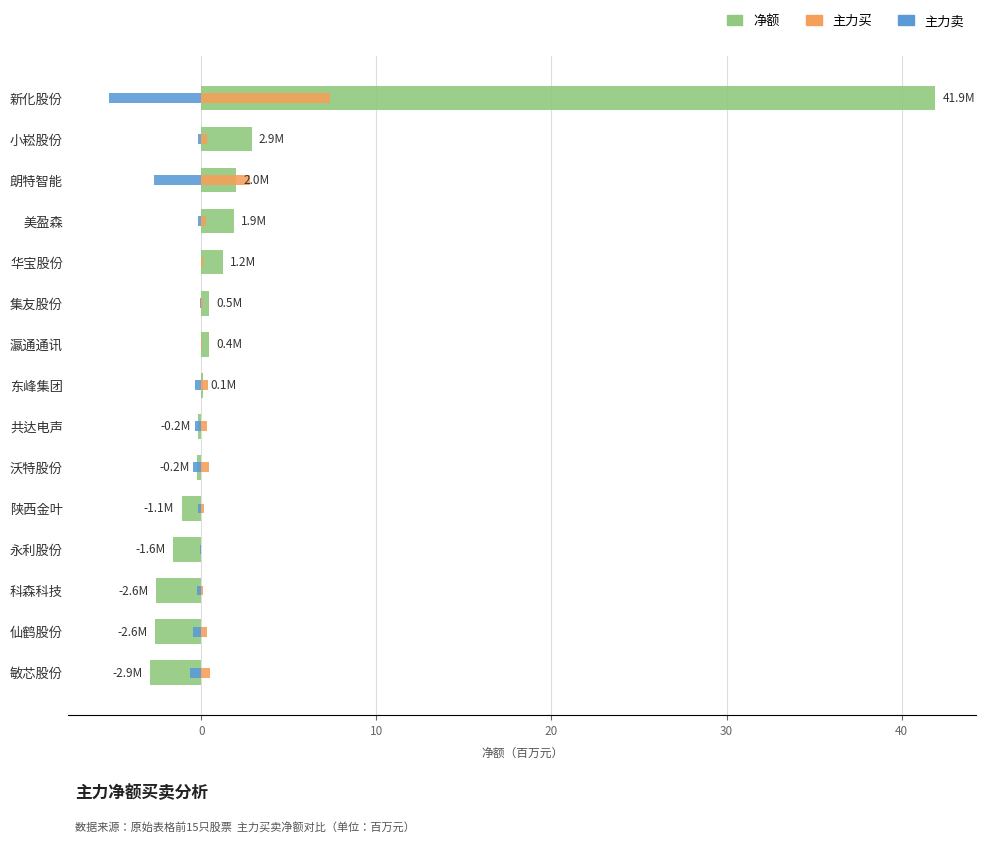

Reading left to right, transcribe all the data shown in this chart.

净额: 41.9	2.9	2.0	1.9	1.2	0.5	0.4	0.1	-0.2	-0.2	-1.1	-1.6	-2.6	-2.6	-2.9
主力买: 7.4	0.3	2.8	0.3	0.1	0.1	0.0	0.4	0.4	0.4	0.1	0.0	0.1	0.3	0.5
主力卖: -5.3	-0.2	-2.7	-0.2	-0.0	-0.1	-0.0	-0.4	-0.4	-0.4	-0.2	-0.1	-0.2	-0.5	-0.6